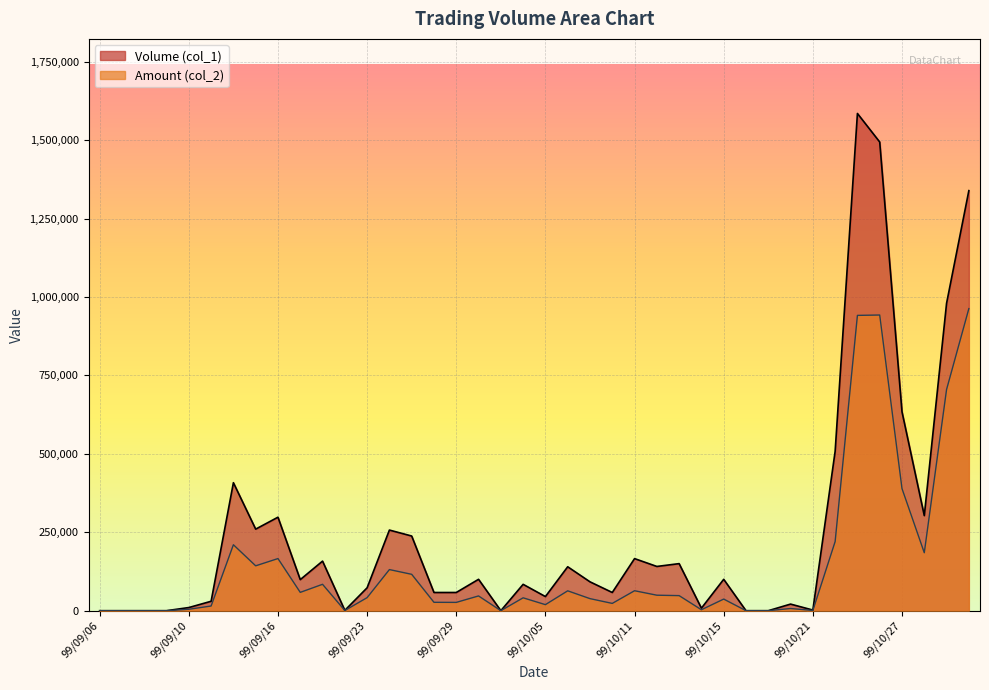

How many lines are shown in the chart?

2